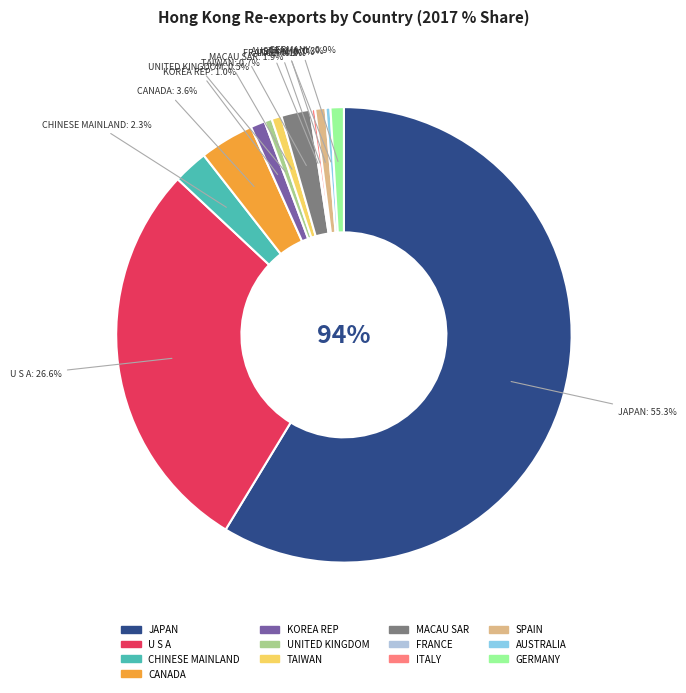

Count the number of slices in the pie.

13